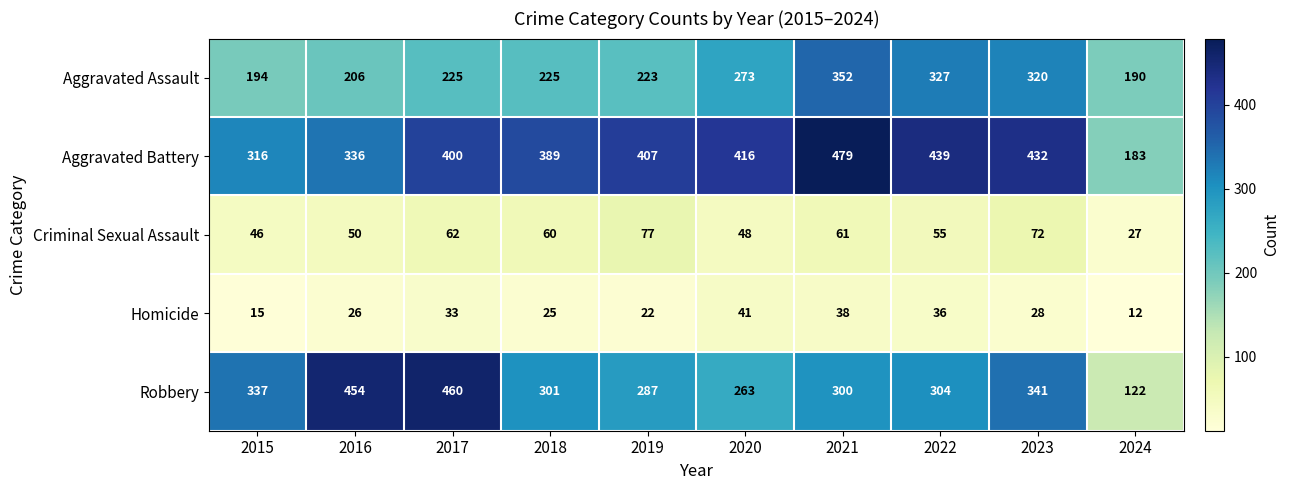

What is the spread (max minus min) of values at 2016?

428